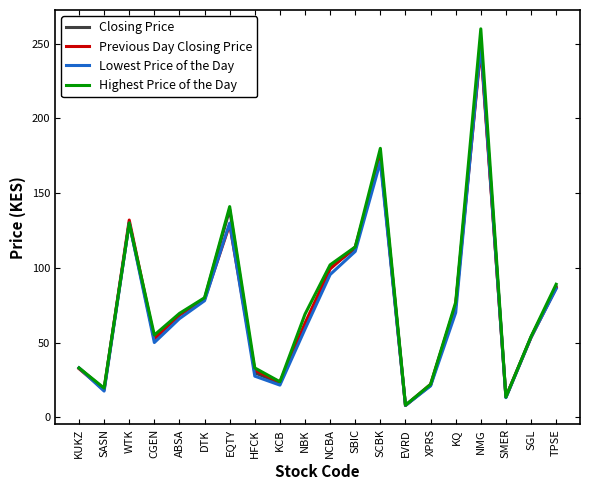

What is the sum of the Closing Price values at NCBA and NMG?

350.0